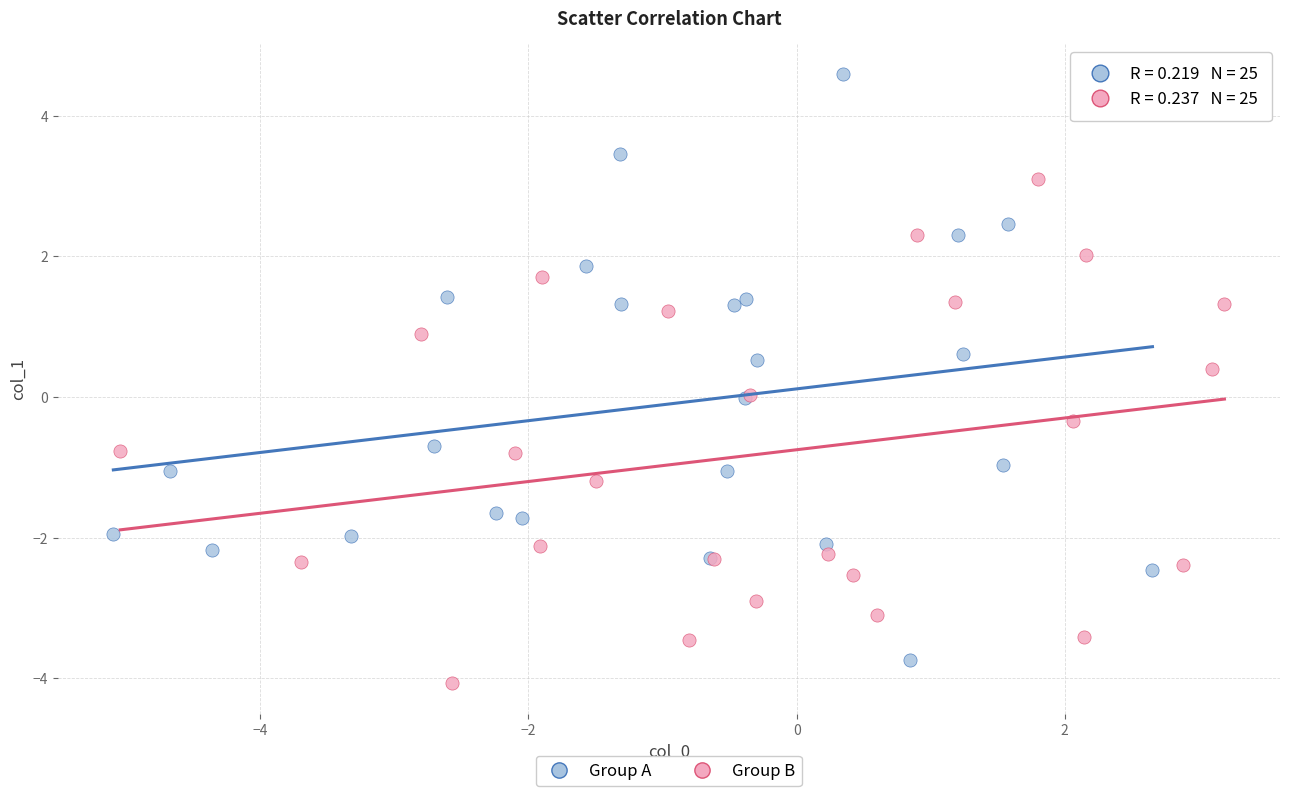

Which series has the largest Y range (max minus min)?

Group A